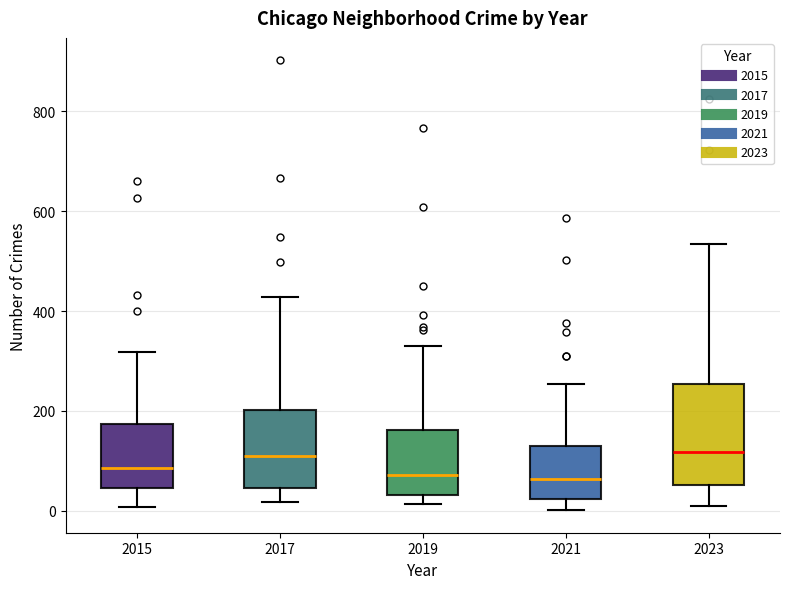

Where does the lower whisker of the box at x = 2023 end on the y-axis? The values are not printed on the chart, so give them approximately, as read against the axis.

0